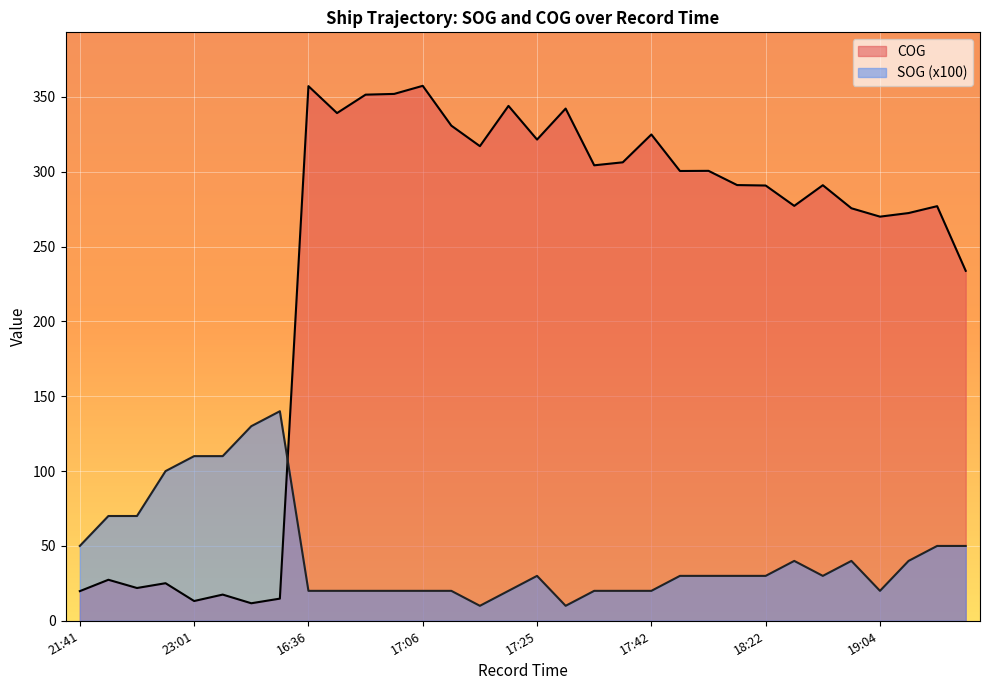

Is it true that SOG equals 44.4 at 18:22?

False